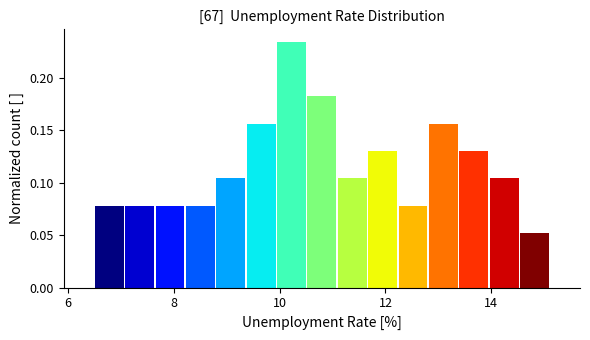

Around what value on the x-axis is the tallest bar? Give the approximate position of its centre, as read against the axis.

10.2